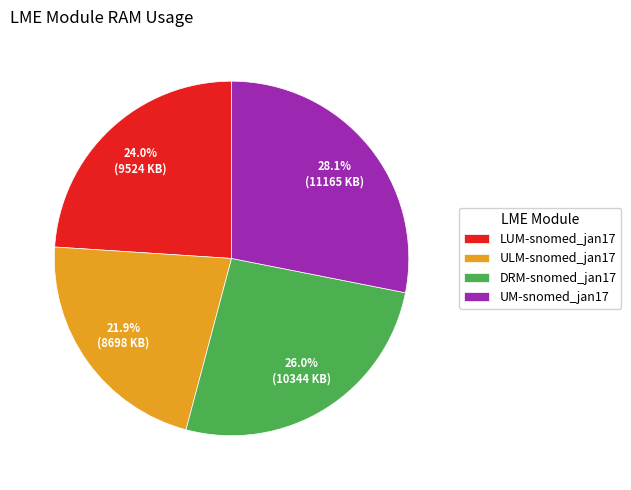

What portion of the pie excludes ULM-snomed_jan17?

78.1%